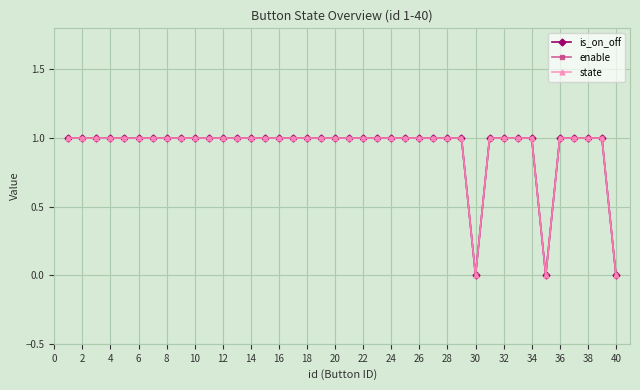

Is this an area chart (filled region under the line)?

No